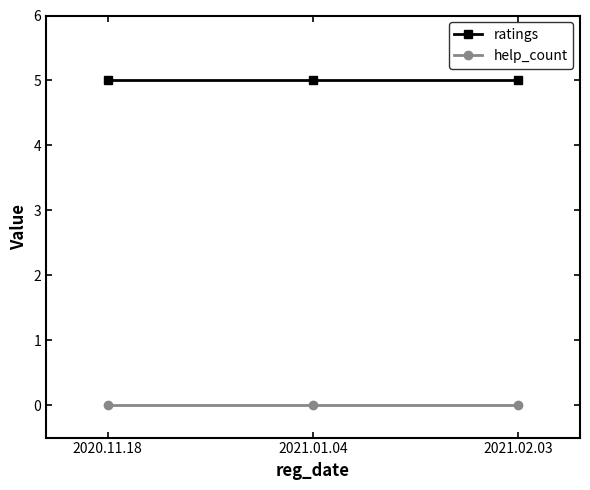

What is the label of the 3rd point from the left?

2021.02.03